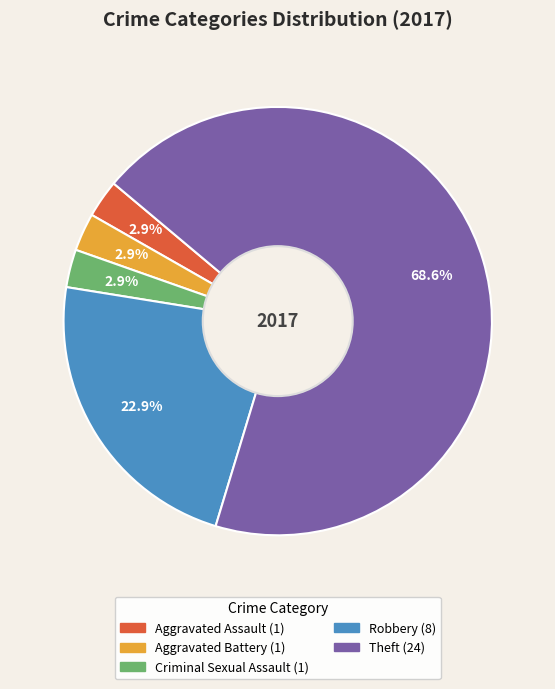

Combined, do Criminal Sexual Assault and Theft account for over 50%?

Yes